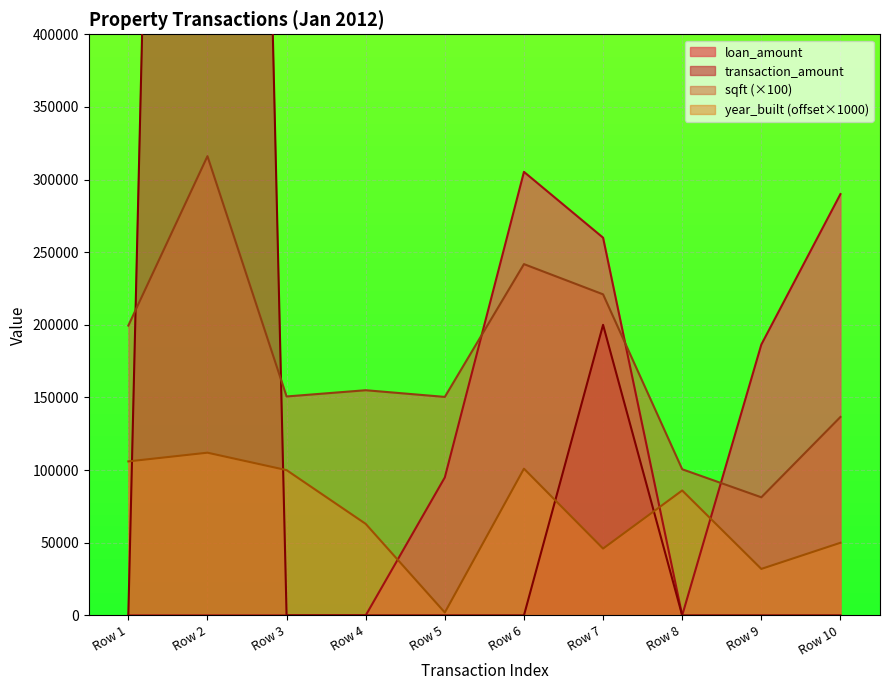

At which label does sqft (×100) reach its peak?

Row 2